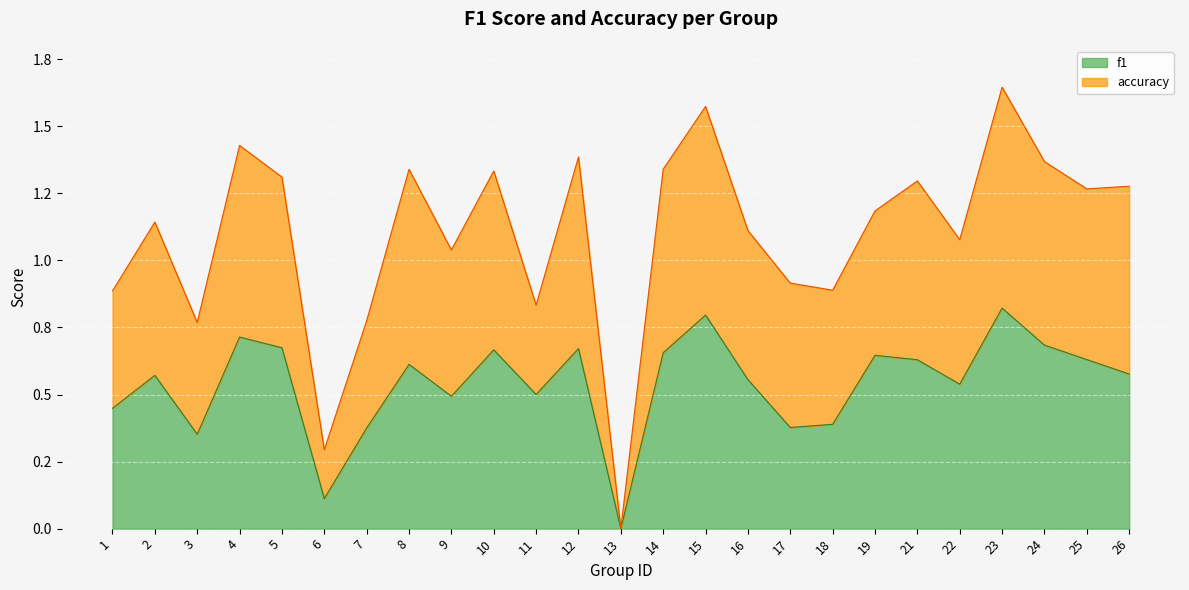

At which category is the sum across all series the highest?

23